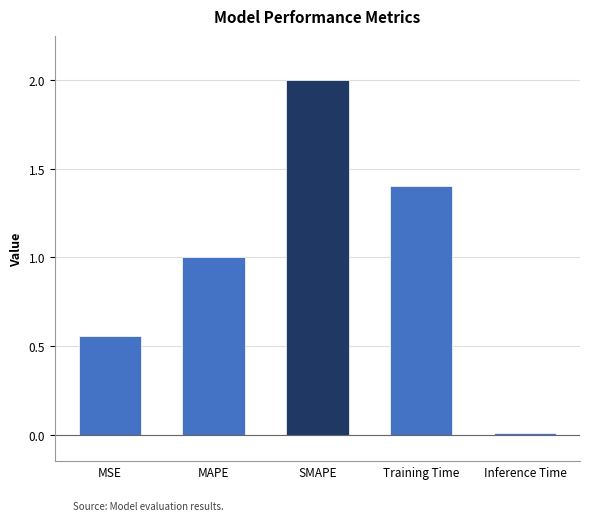

True or false: the data shows 0.9 at MSE.

False